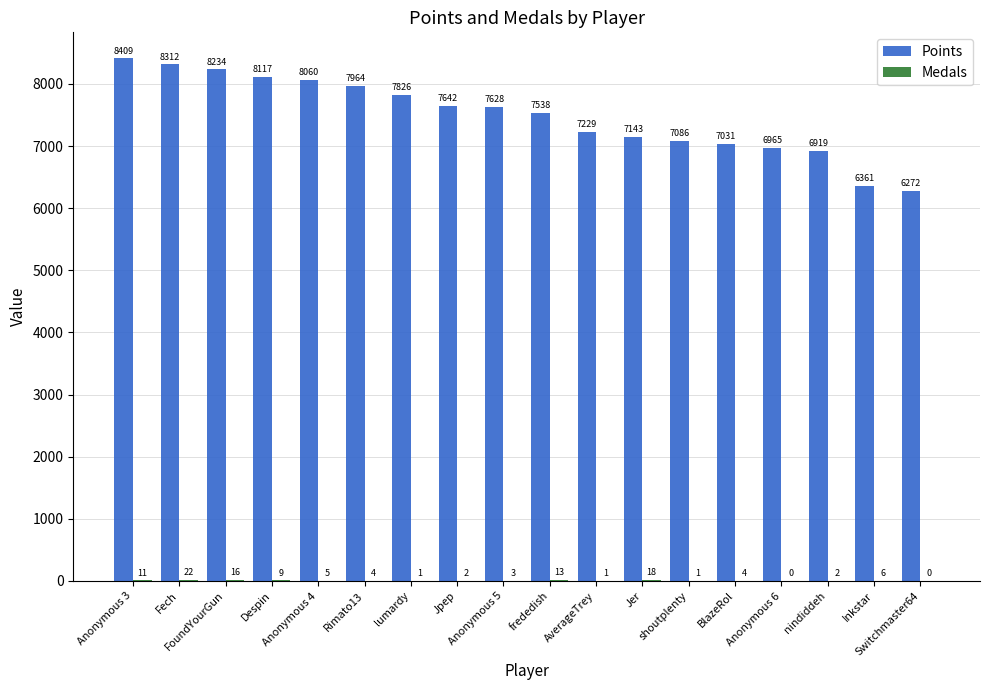

Where does the Points series first go above 7628?

Anonymous 3